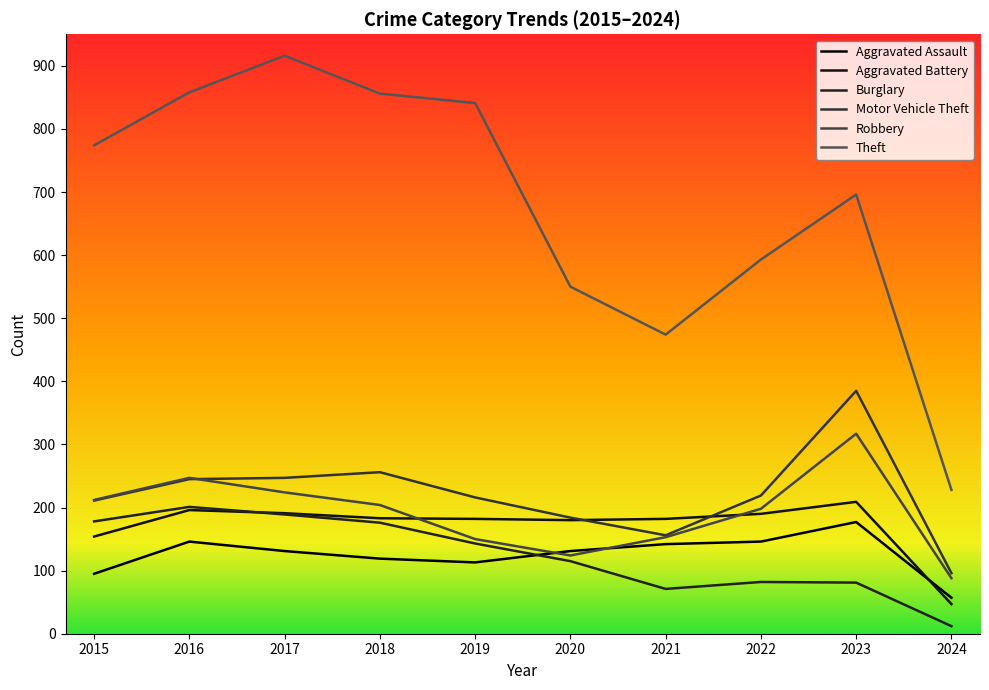

Is the value of Aggravated Assault at 2019 greater than the value of Burglary at 2015?

No